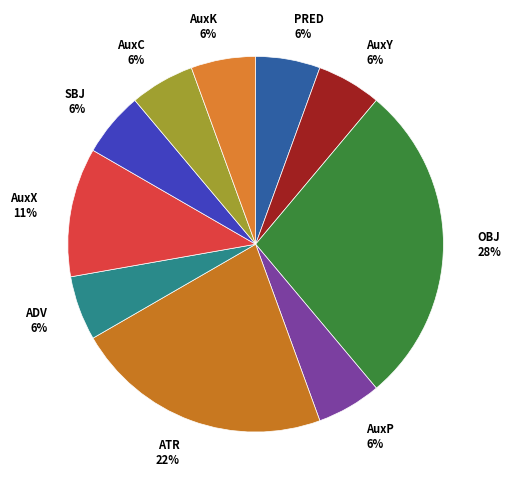

What is the ratio of the value at AuxY to the value at ADV?

1.0